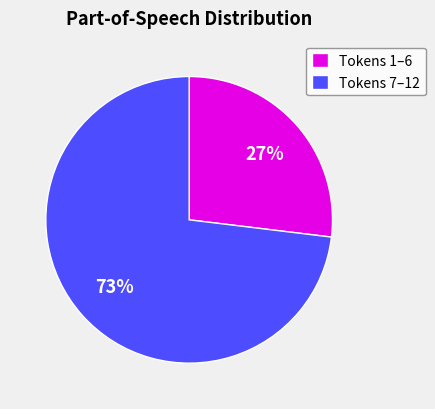

True or false: Tokens 1–6 accounts for 27% of the total.

True